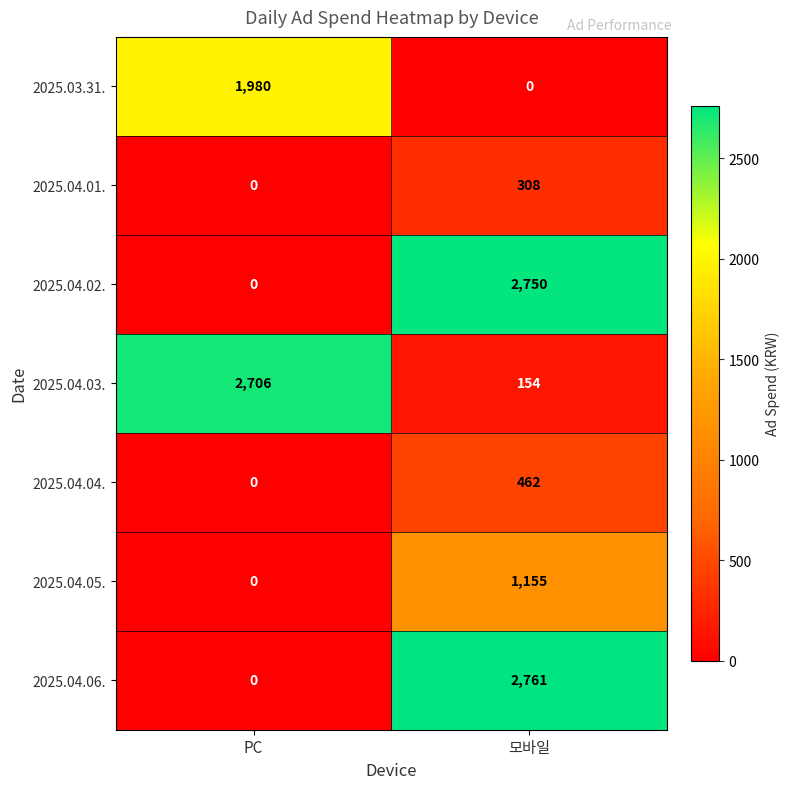

What is the difference between the maximum and minimum values in the 2025.04.06. series?

2761